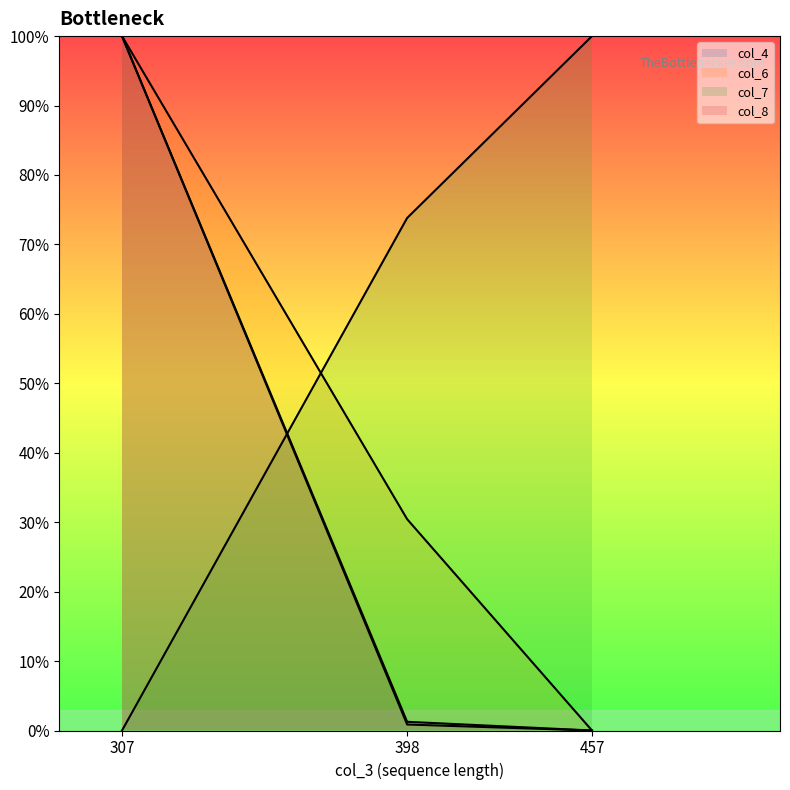

At how many categories does at least one series exceed 0?

3